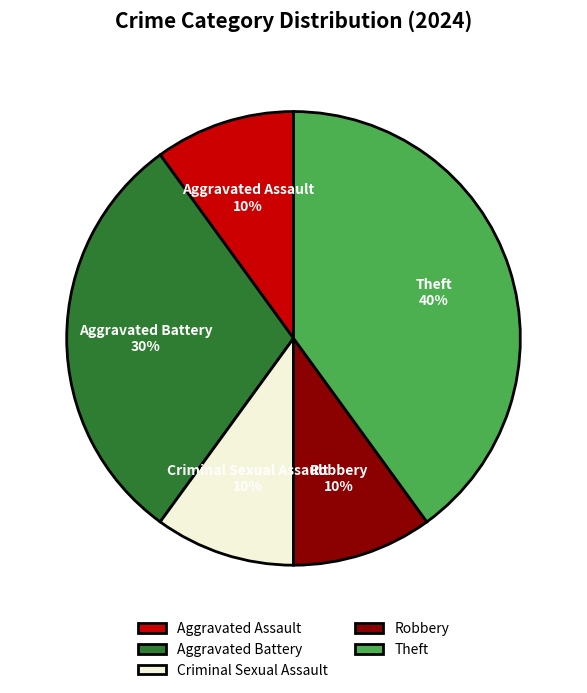

Between Theft and Aggravated Assault, which is larger?

Theft